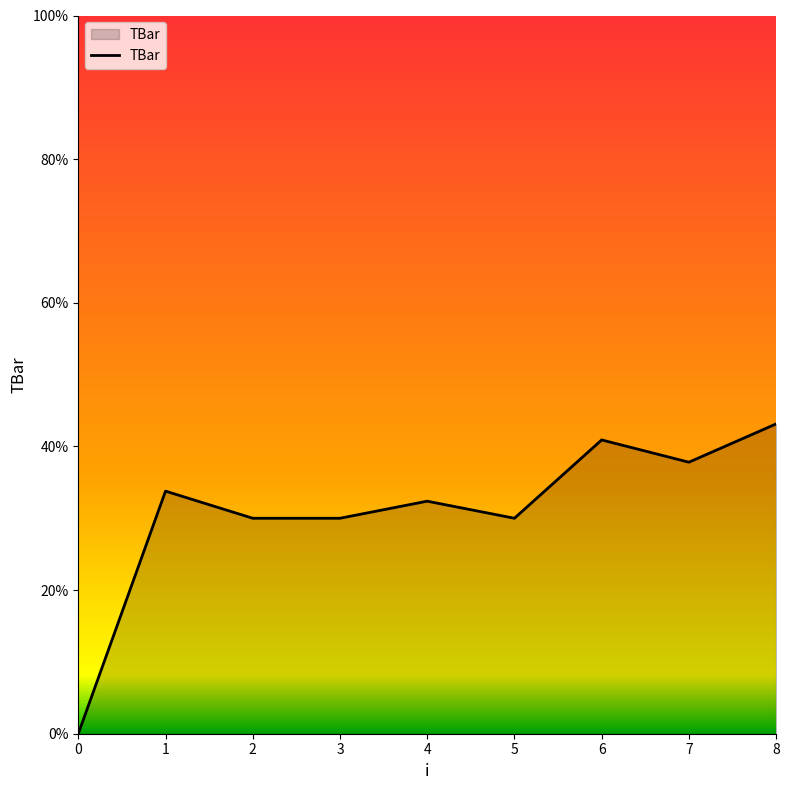

What is the change in value from 0 to 3?

+30.0